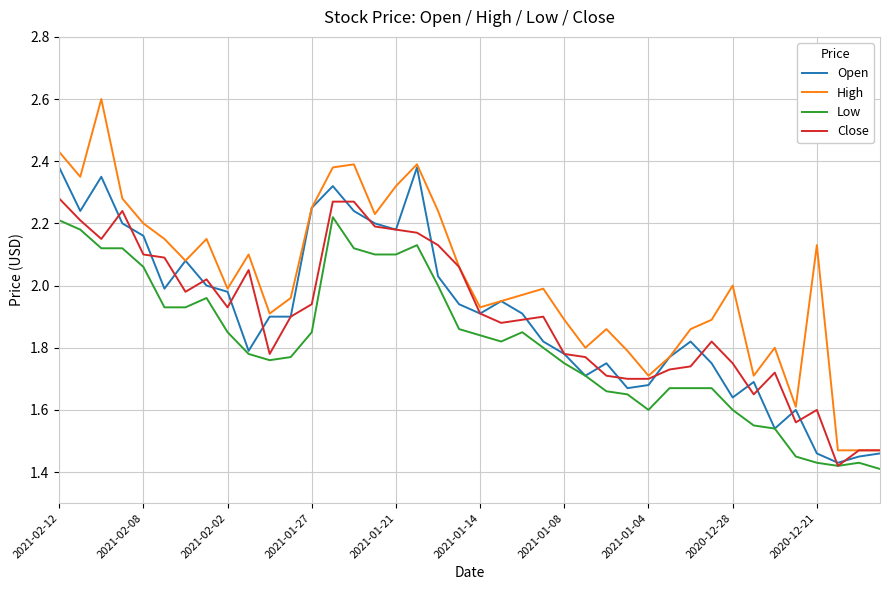

Which series has the widest spread of values?

High